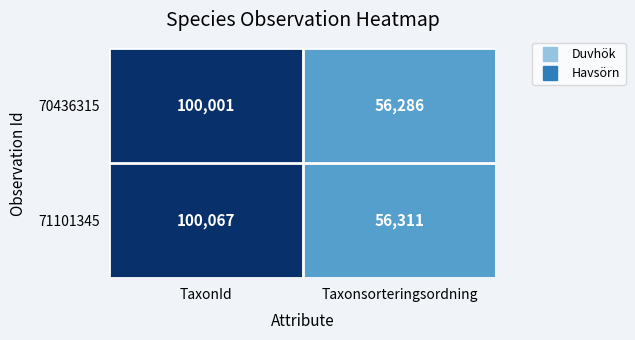

Rank the series by their maximum value, from highest to lowest.

71101345, 70436315